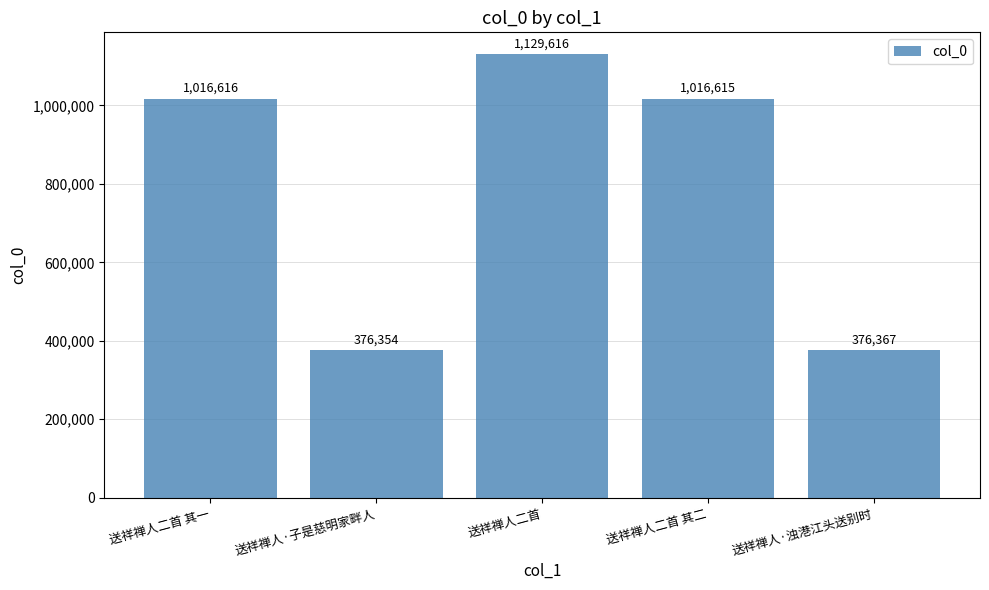

Does the chart contain any negative values?

No